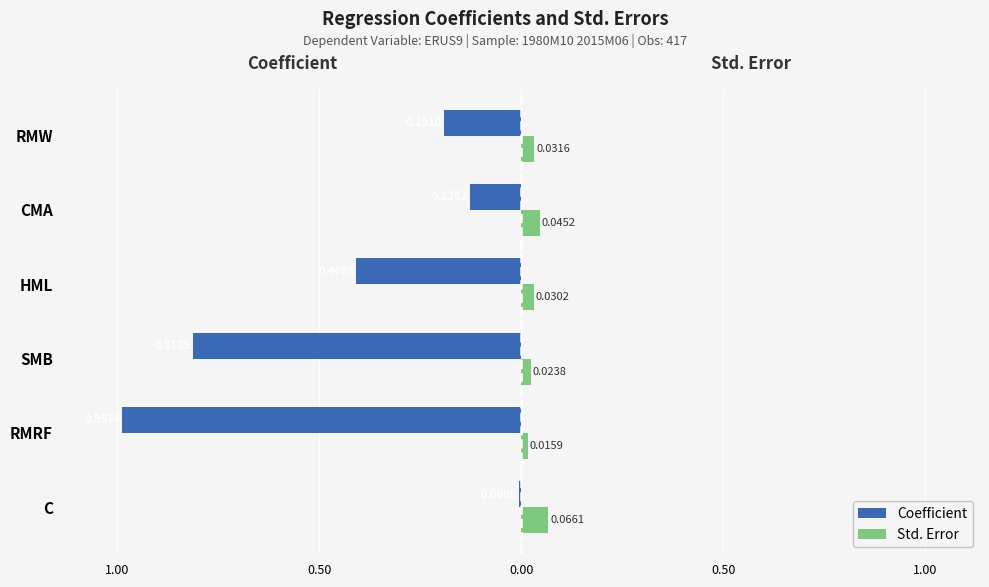

What are all the series names shown in the legend?

Coefficient, Std. Error